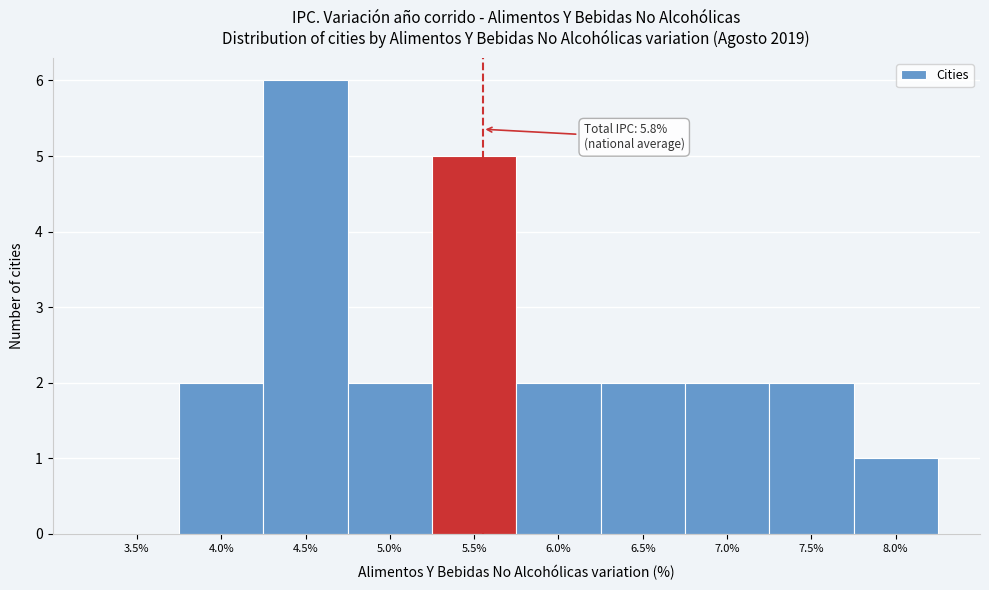

Reading left to right, list all the values displayed in this chart.

3.5%=0	4.0%=2	4.5%=6	5.0%=2	5.5%=5	6.0%=2	6.5%=2	7.0%=2	7.5%=2	8.0%=1